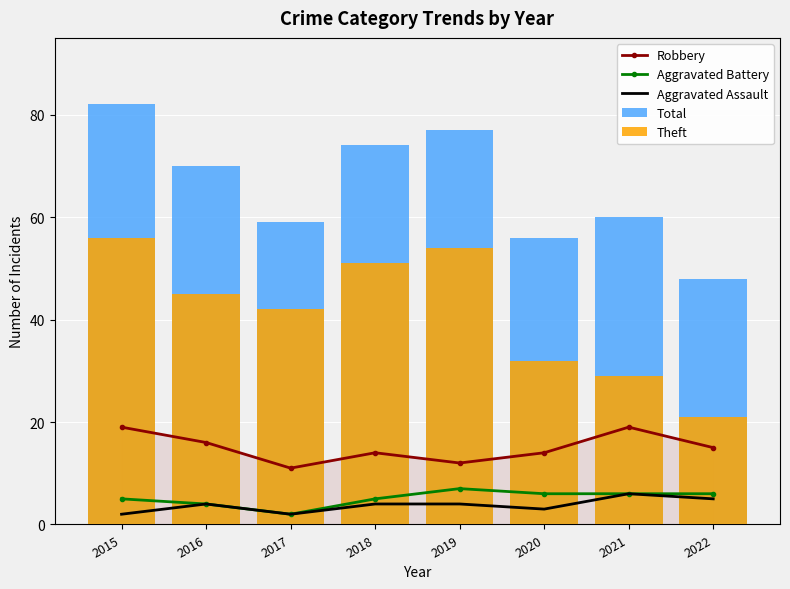

What is the value of the Aggravated Battery bar at the 6th from the left?

6